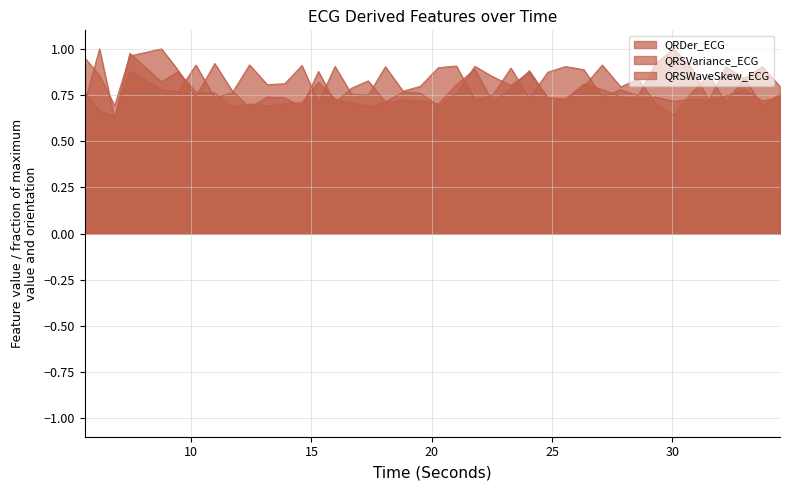

What value does the QRSVariance_ECG series have at 33.734375?

0.7